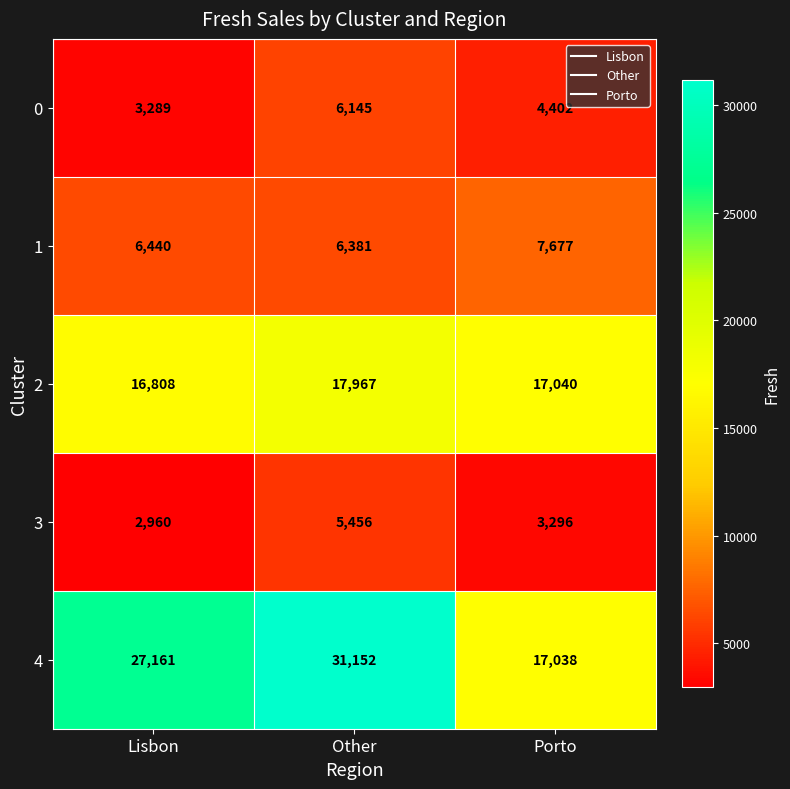

How many distinct data groups are displayed?

5